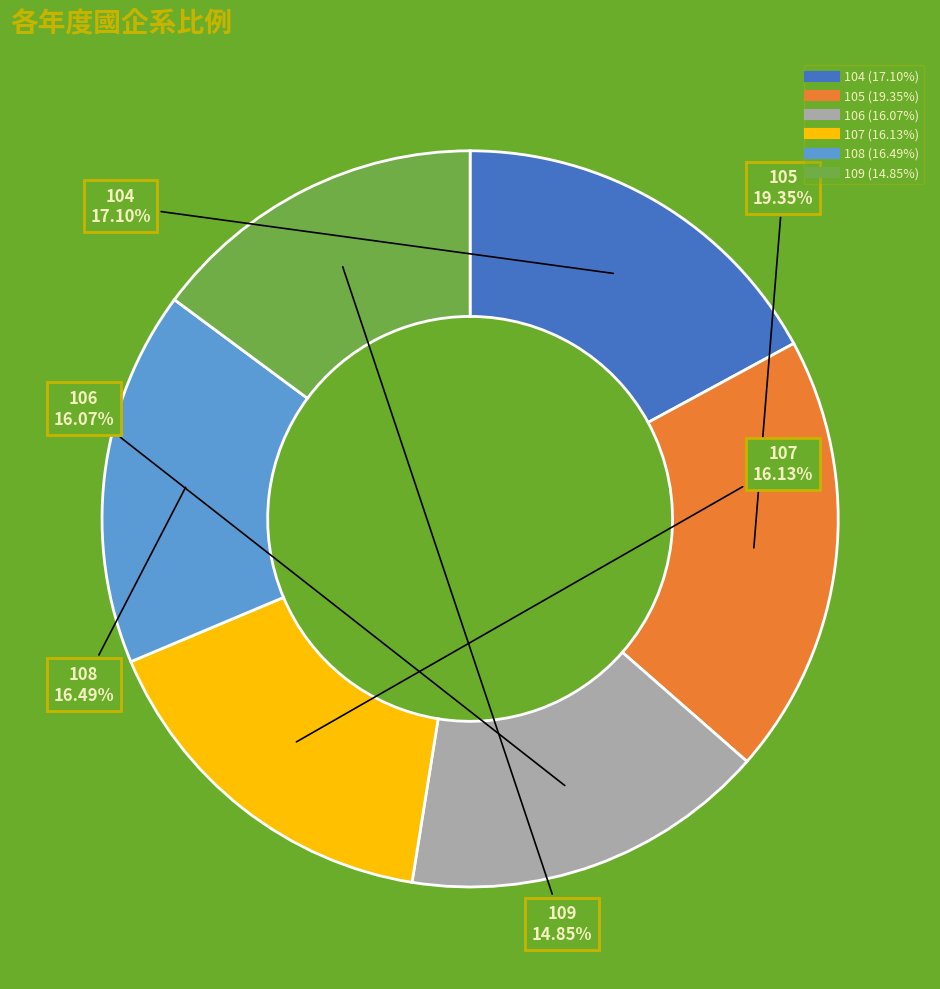

To the nearest percent, what is the average slice percentage?

17%